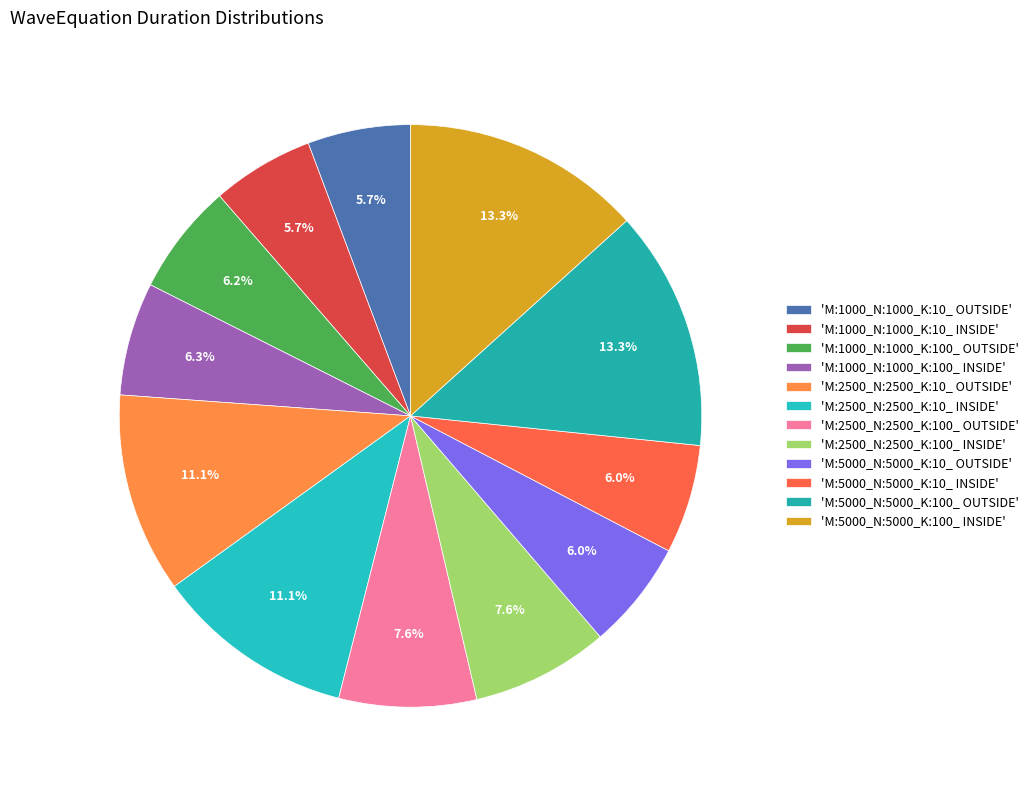

How many slices are in this pie chart?

12